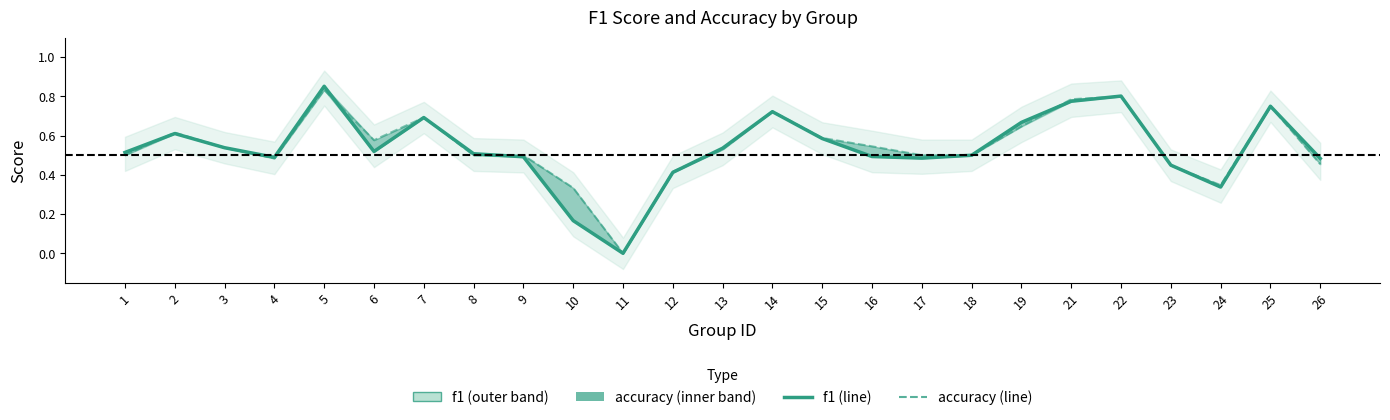

Is it true that f1_line equals 0.7 at 8?

False